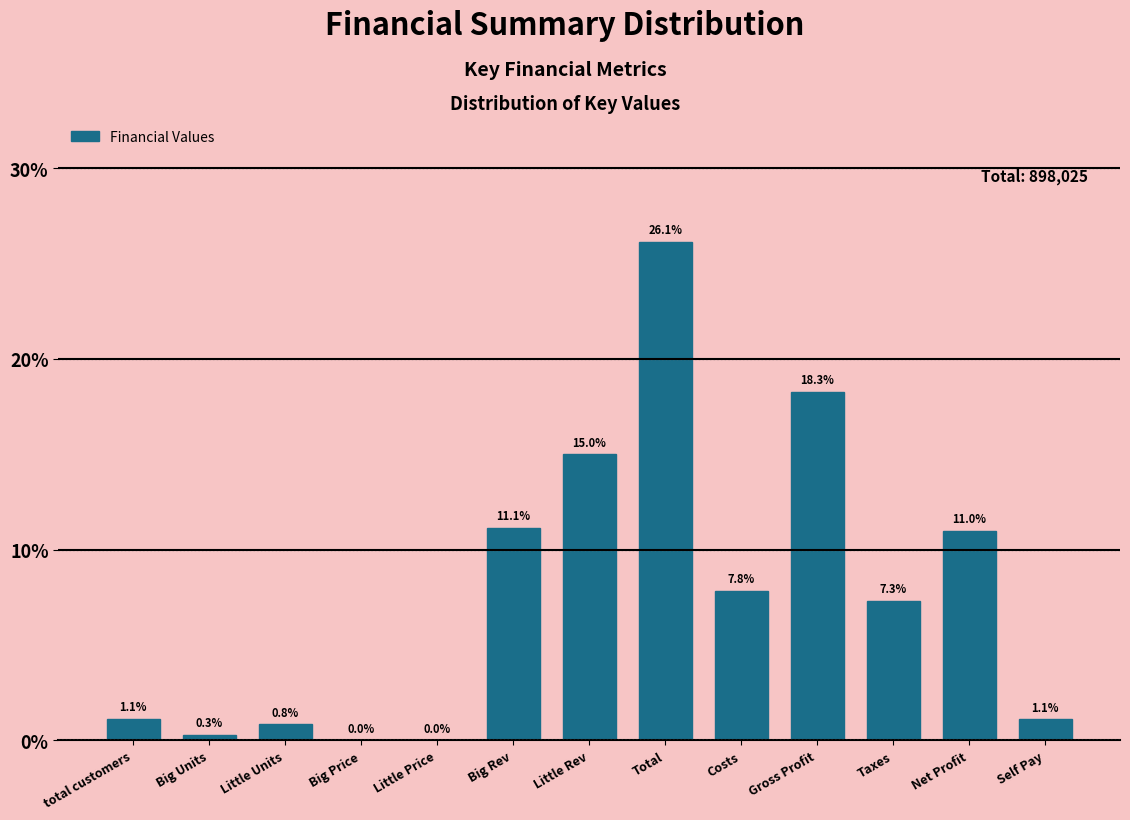

What is the change in value from Big Price to Total?

+26.1